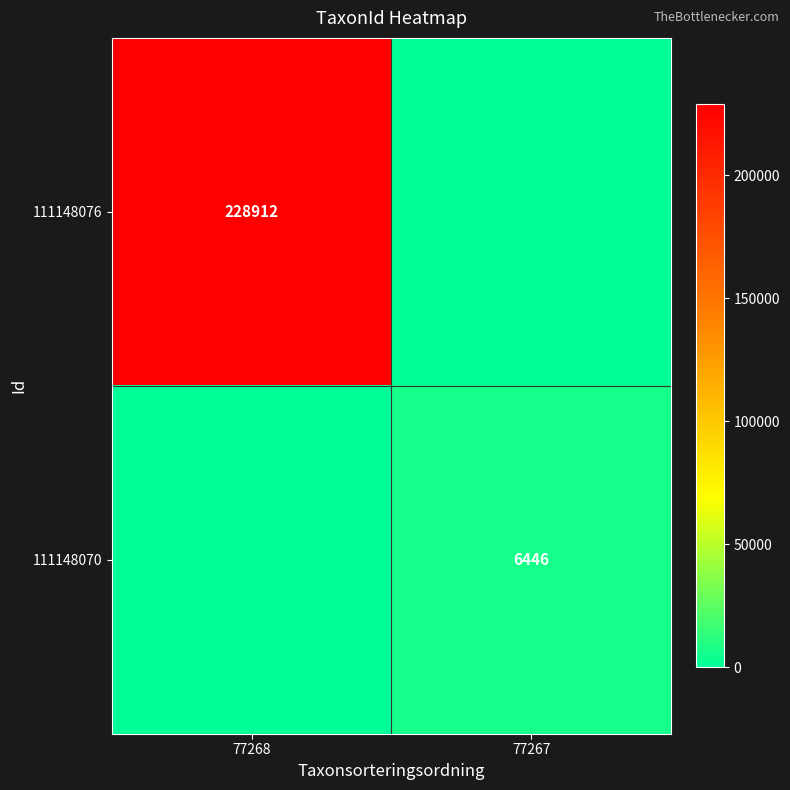

At which category is the sum across all series the highest?

77268